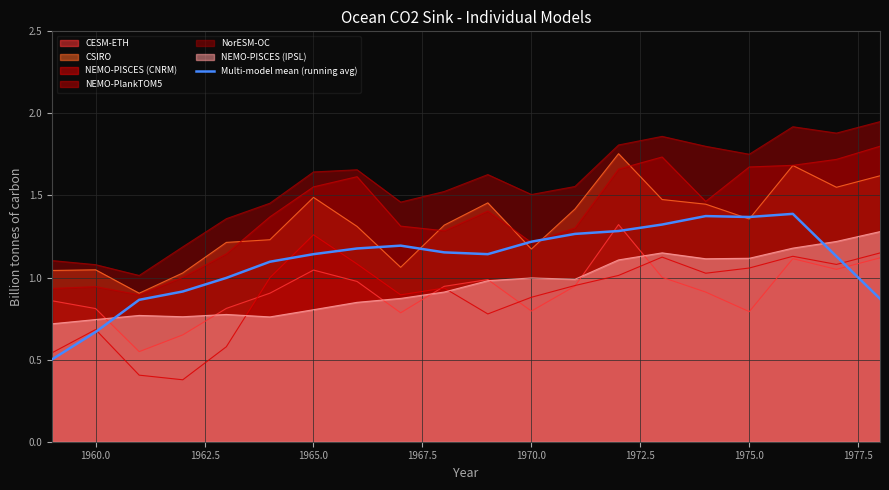

Which series changed the most between 1960.0 and 1965.0?

NEMO-PlankTOM5